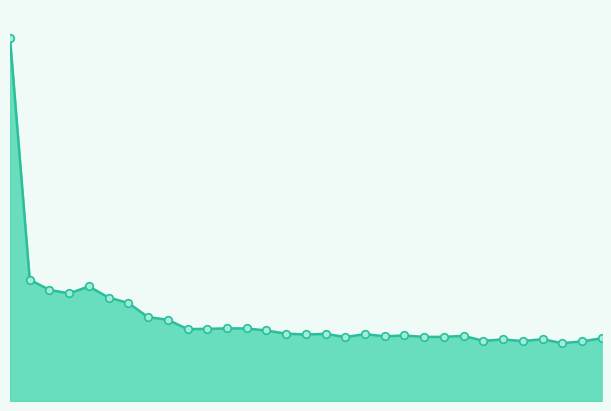

Is this an area chart (filled region under the line)?

Yes